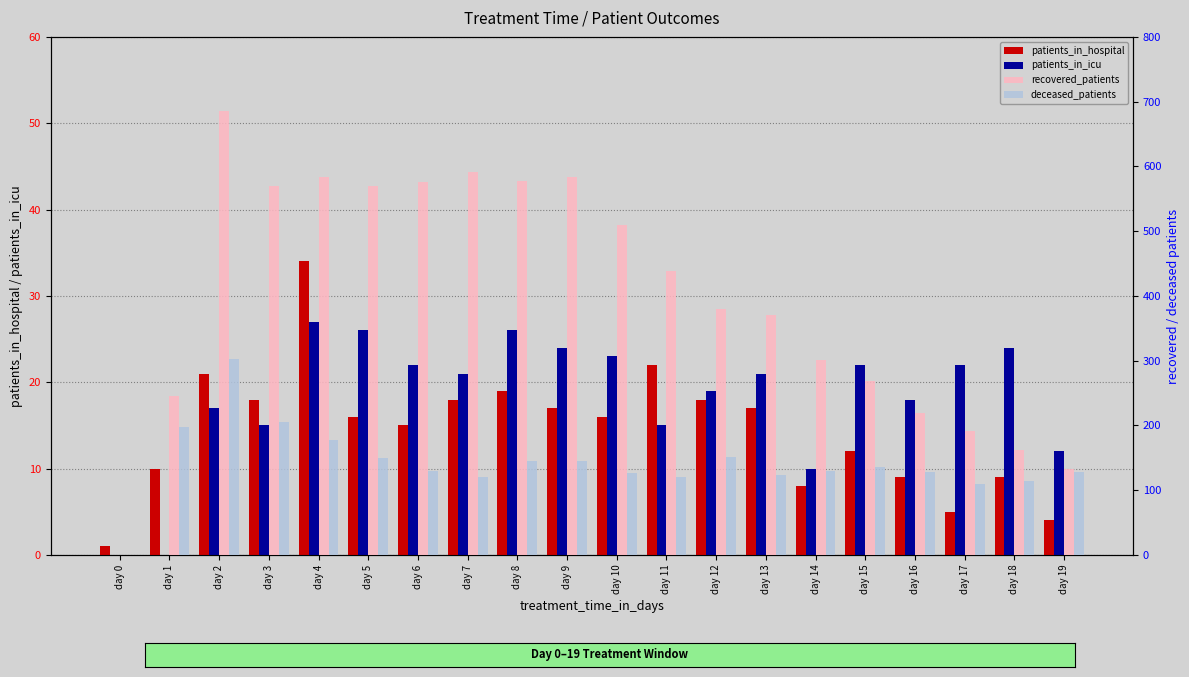

Which series changed the most between day 3 and day 17?

recovered_patients